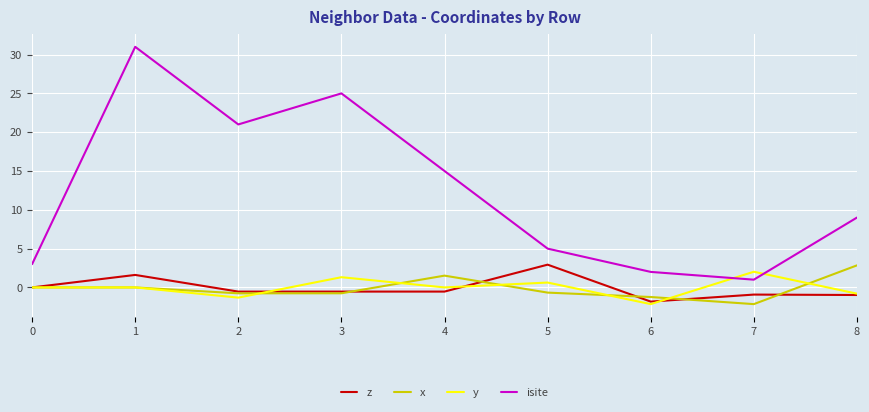

Between 4 and 5, which series saw the biggest shift?

isite